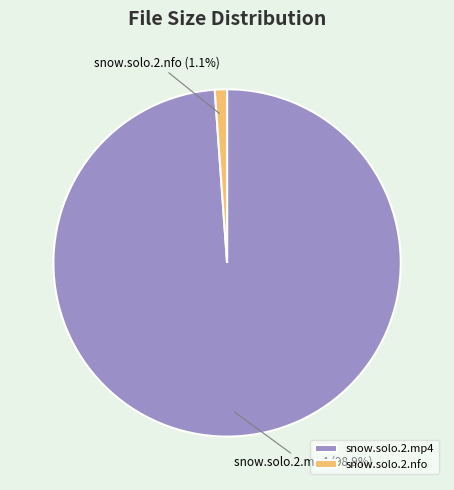

Rank the categories by value from lowest to highest.

snow.solo.2.nfo, snow.solo.2.mp4